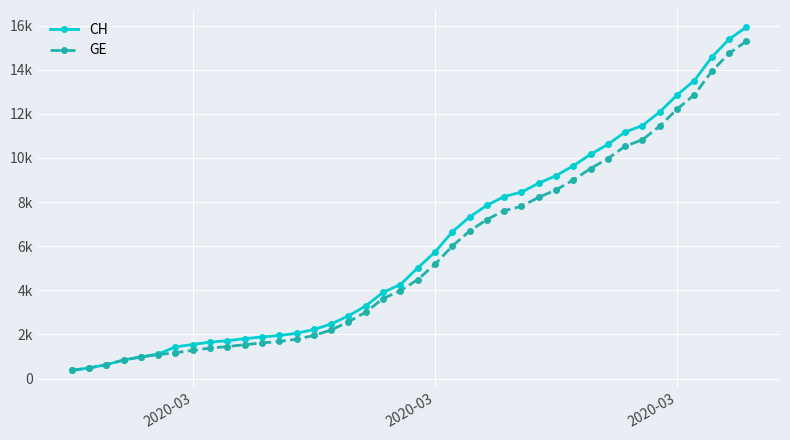

At how many categories does at least one series exceed 14329?

3